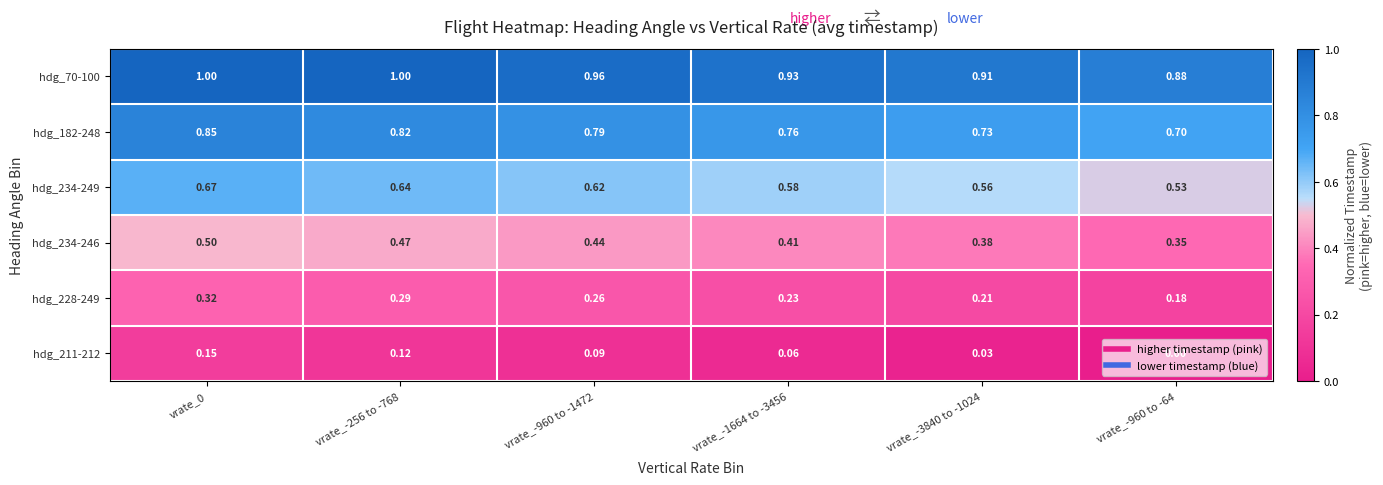

Count the number of data series in this chart.

6